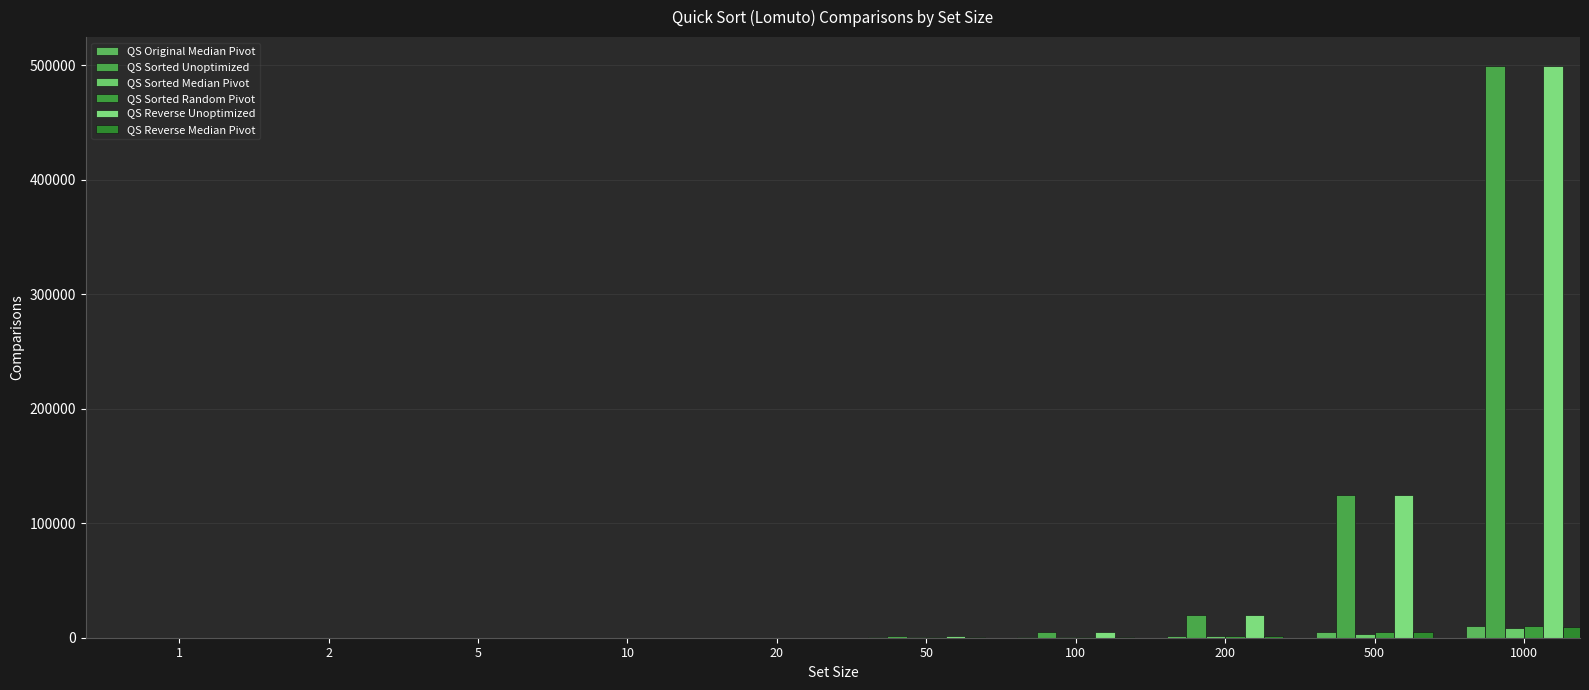

How many groups of bars are there?

10